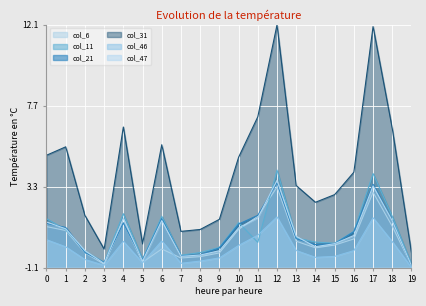

True or false: col_31 and col_11 cross at least once.

False